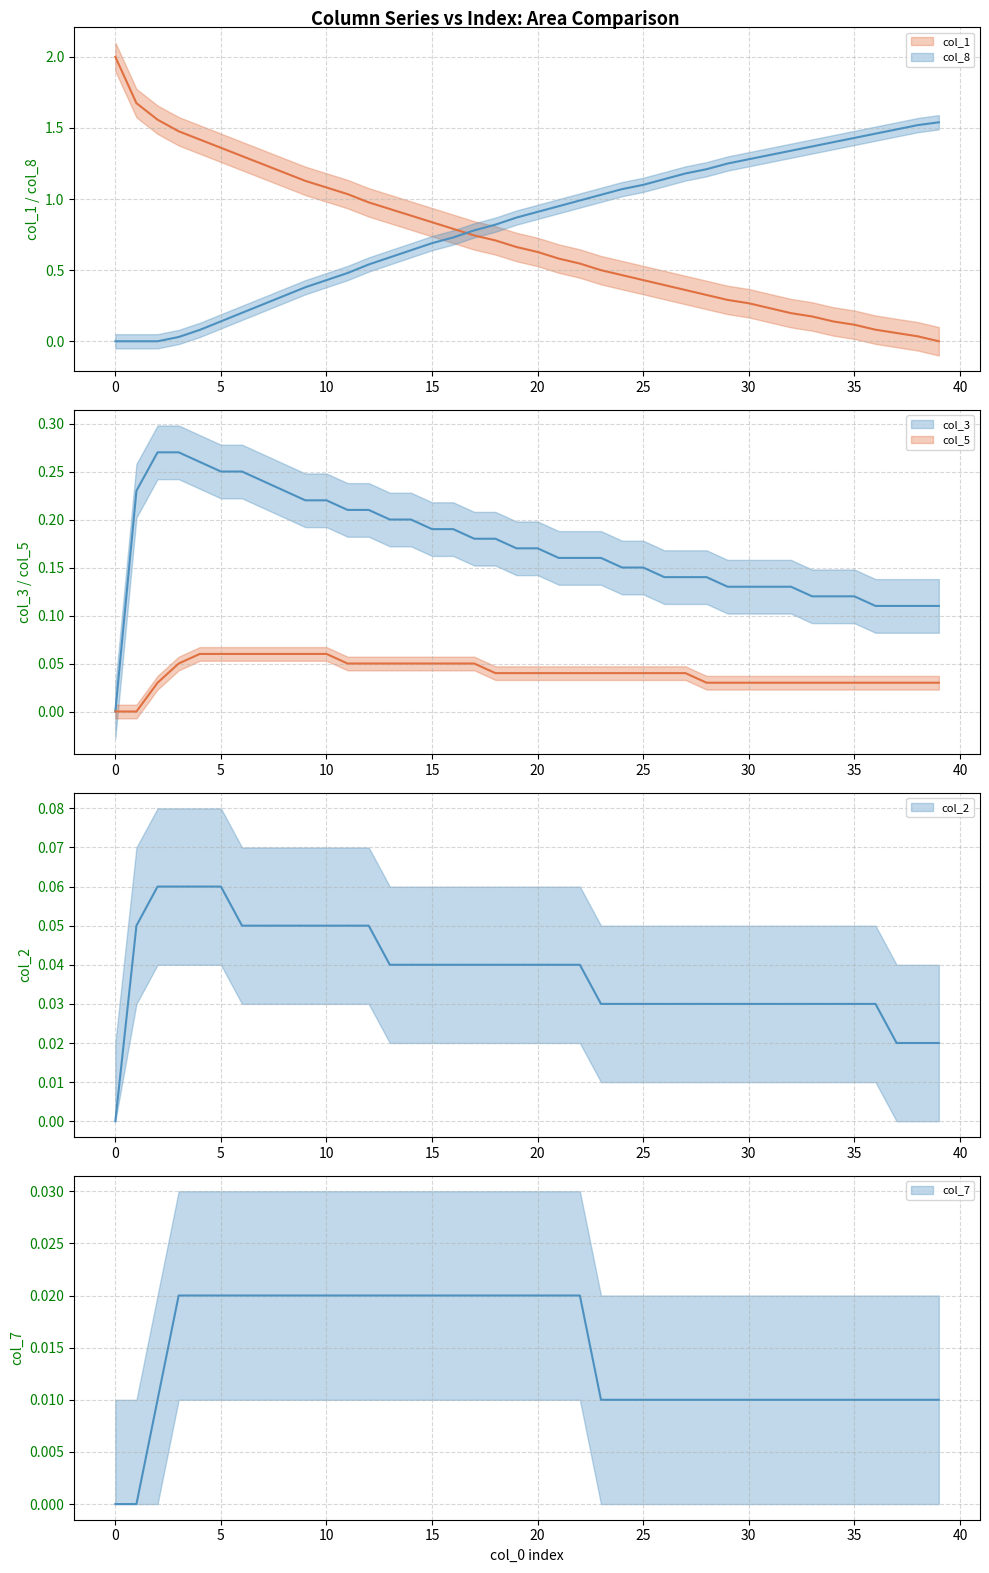

At how many categories does at least one series exceed 0?

40